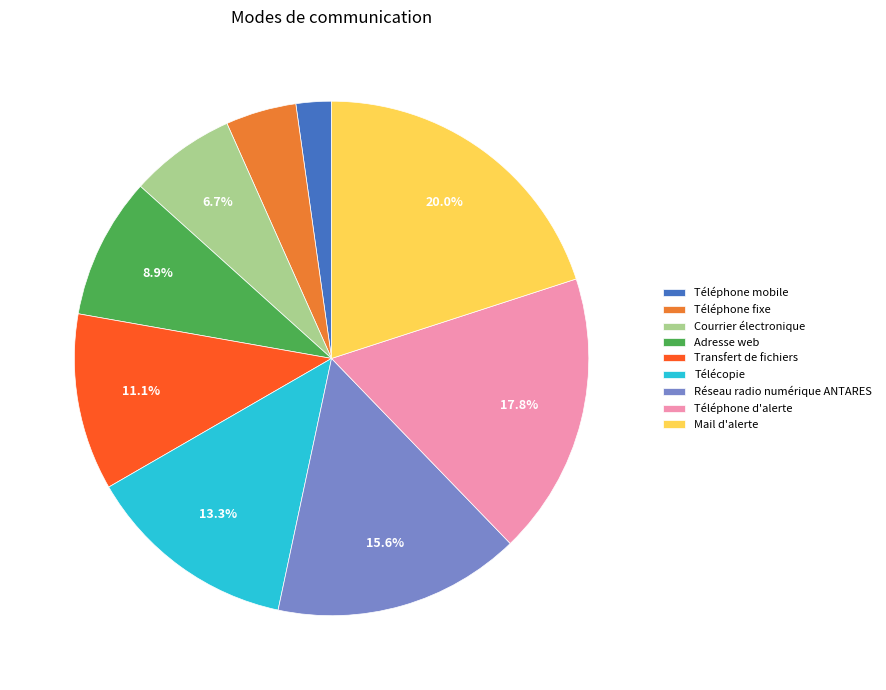

How many segments does this pie chart have?

9